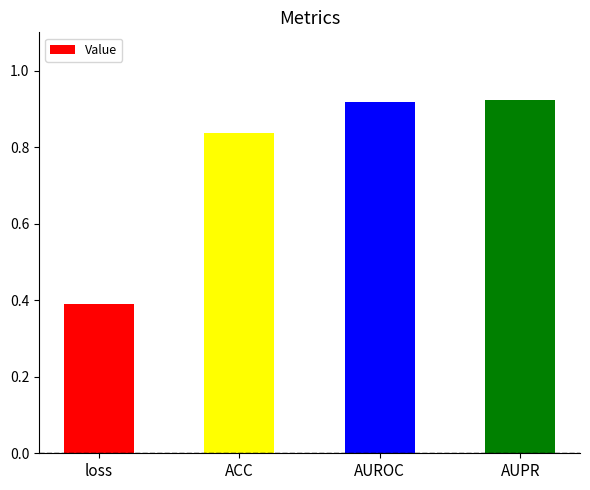

What is the label of the 4th bar from the right?

loss